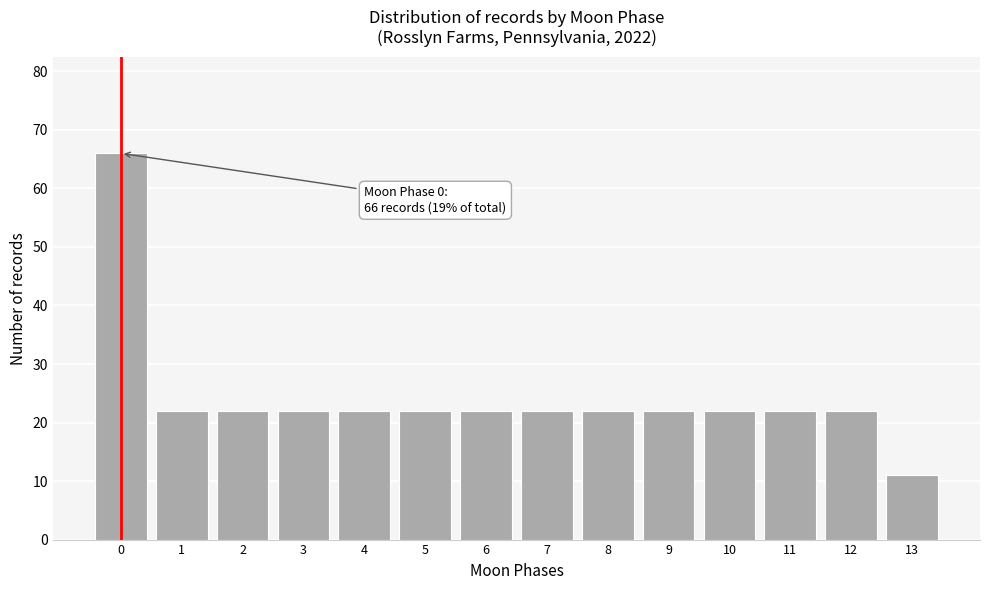

Reading left to right, list all the values displayed in this chart.

66	22	22	22	22	22	22	22	22	22	22	22	22	11